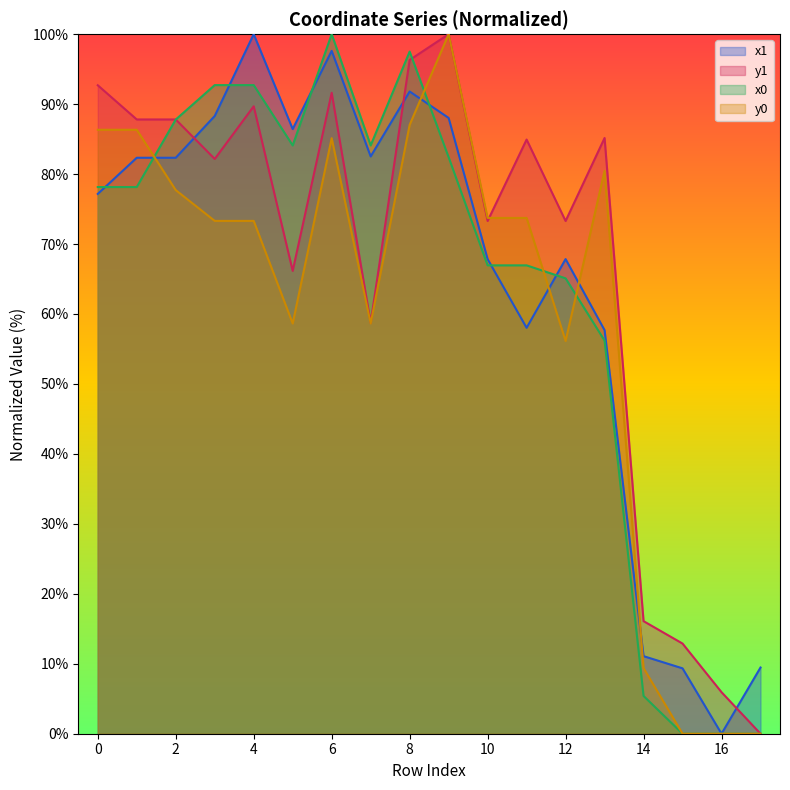

Between which two adjacent categories do x0 and y0 first intersect?

1 and 2